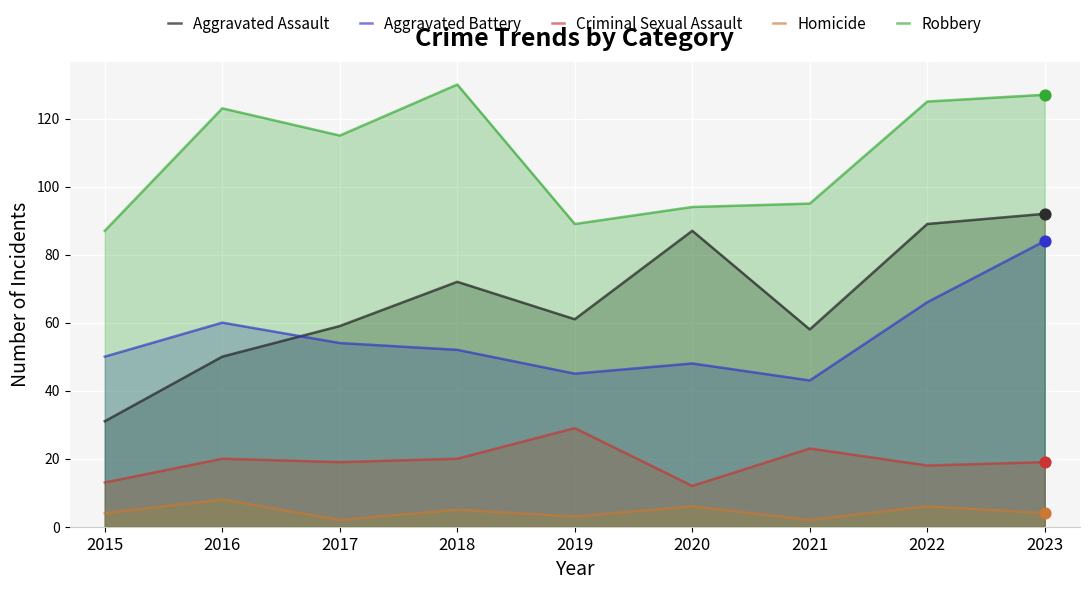

What are all the series names shown in the legend?

Aggravated Assault, Aggravated Battery, Criminal Sexual Assault, Homicide, Robbery